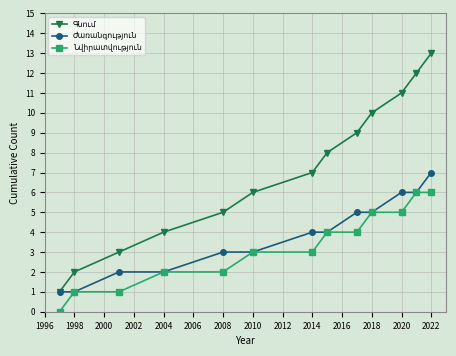

How many categories are shown in the chart?

13